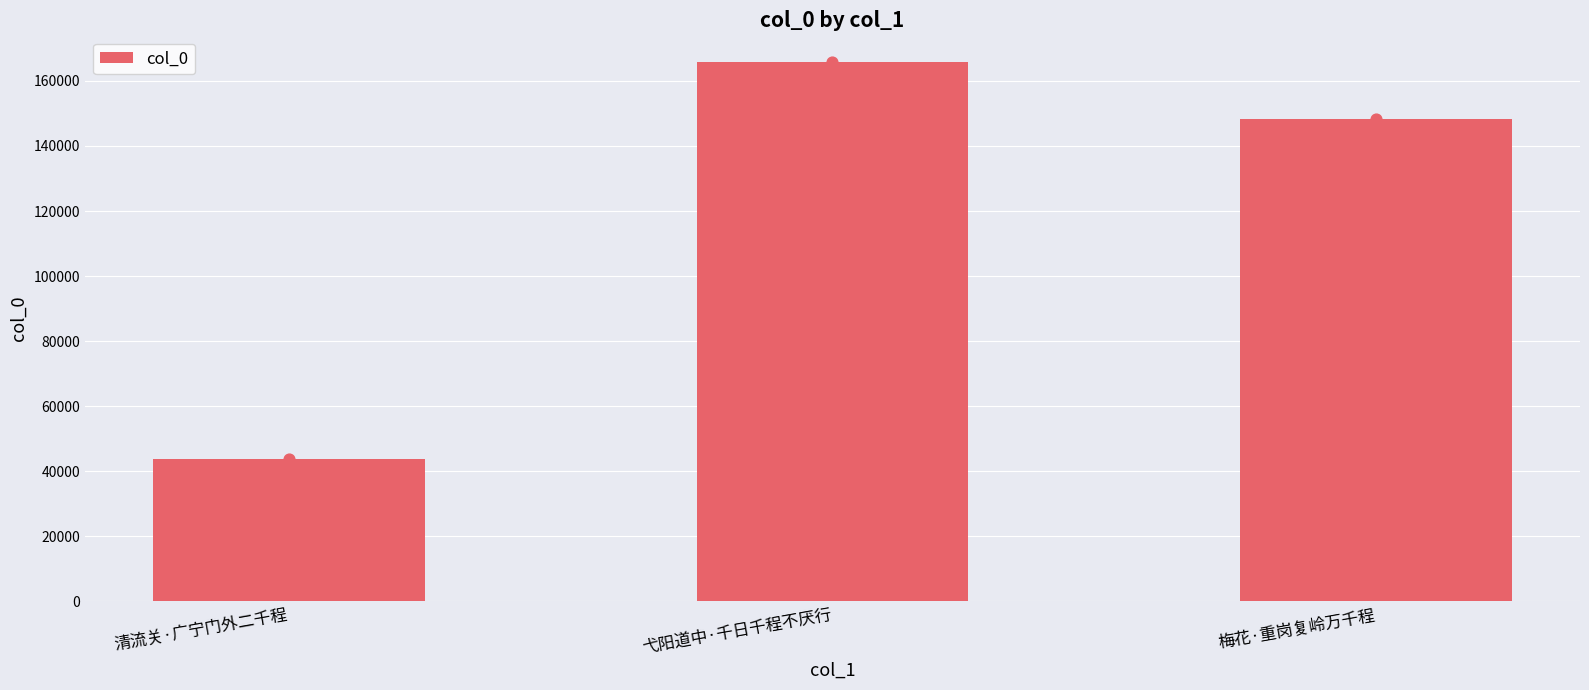

What is the change in value from 清流关·广宁门外二千程 to 弋阳道中·千日千程不厌行?

+122038